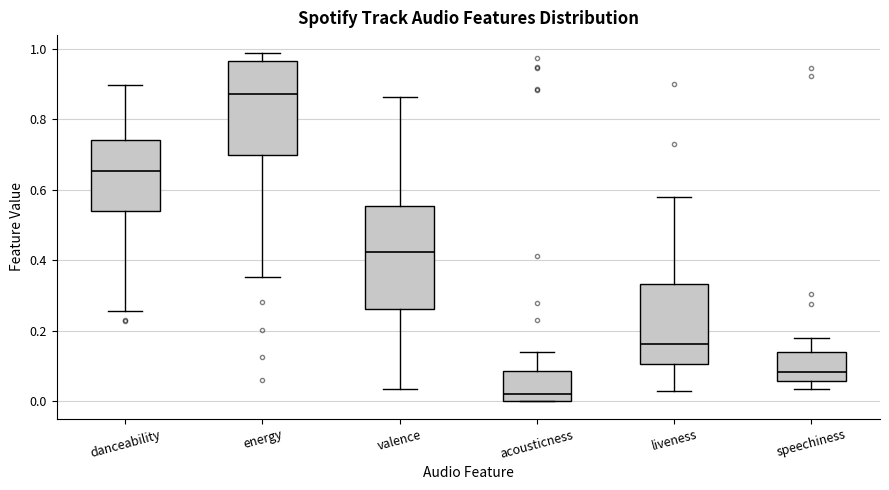

Which box has the lowest median line?

acousticness